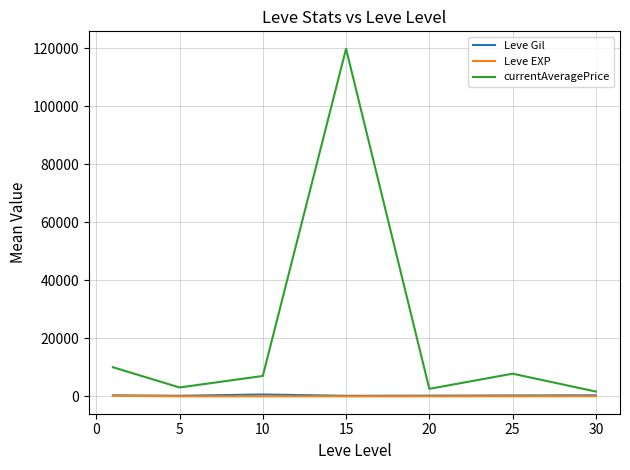

Does the chart display data point markers on the line(s)?

No